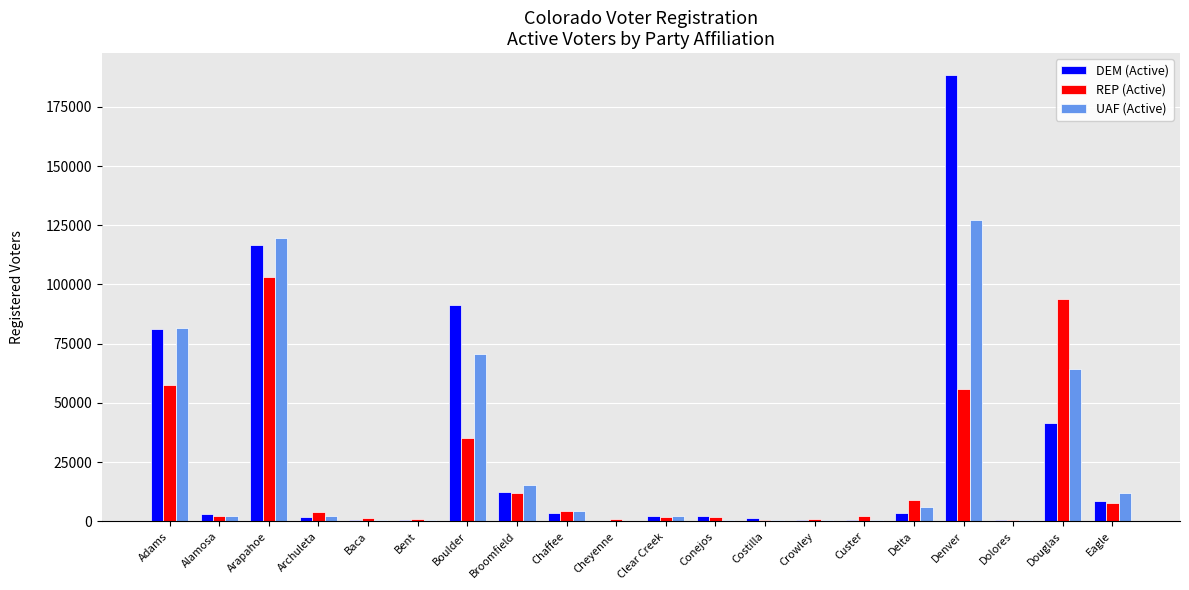

Where does the UAF (Active) series first go above 2429?

Adams